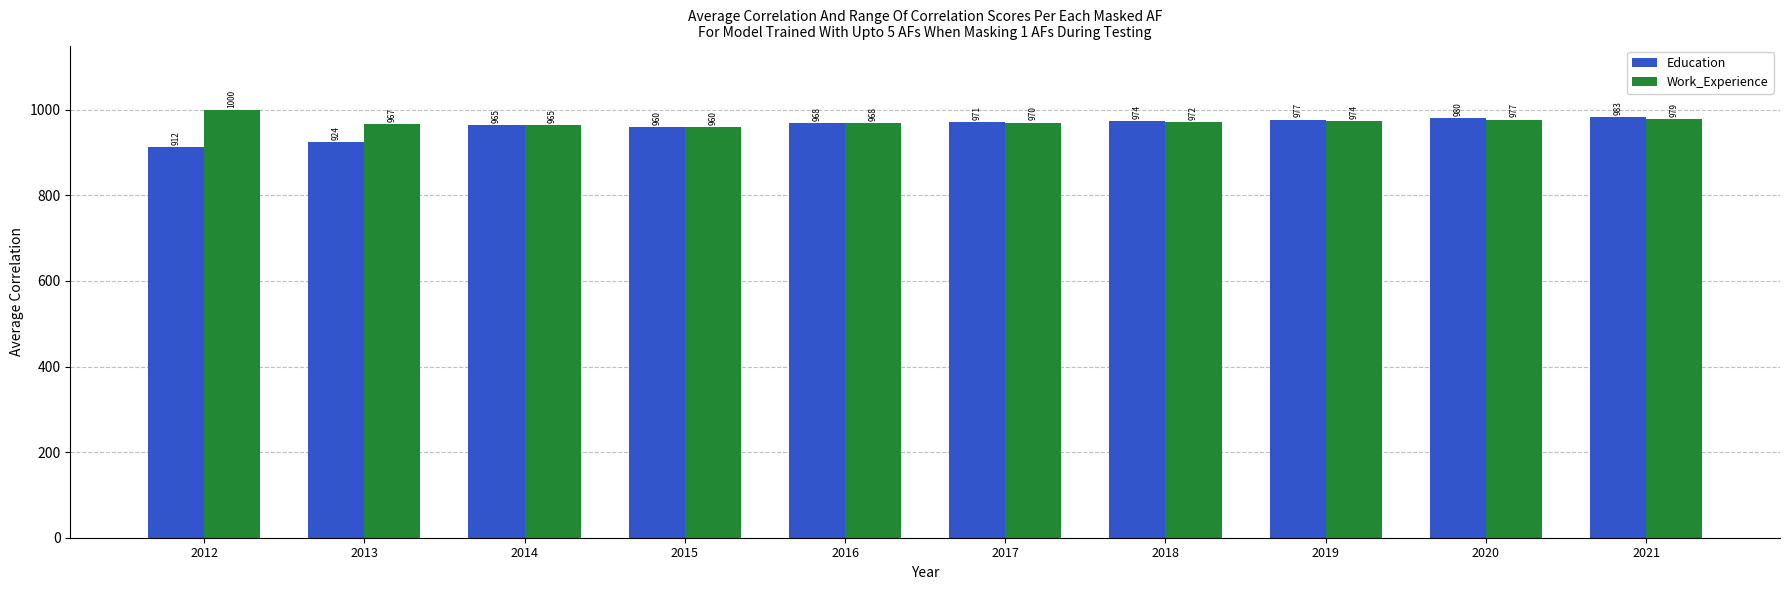

Which series has the largest total across all categories?

Work_Experience